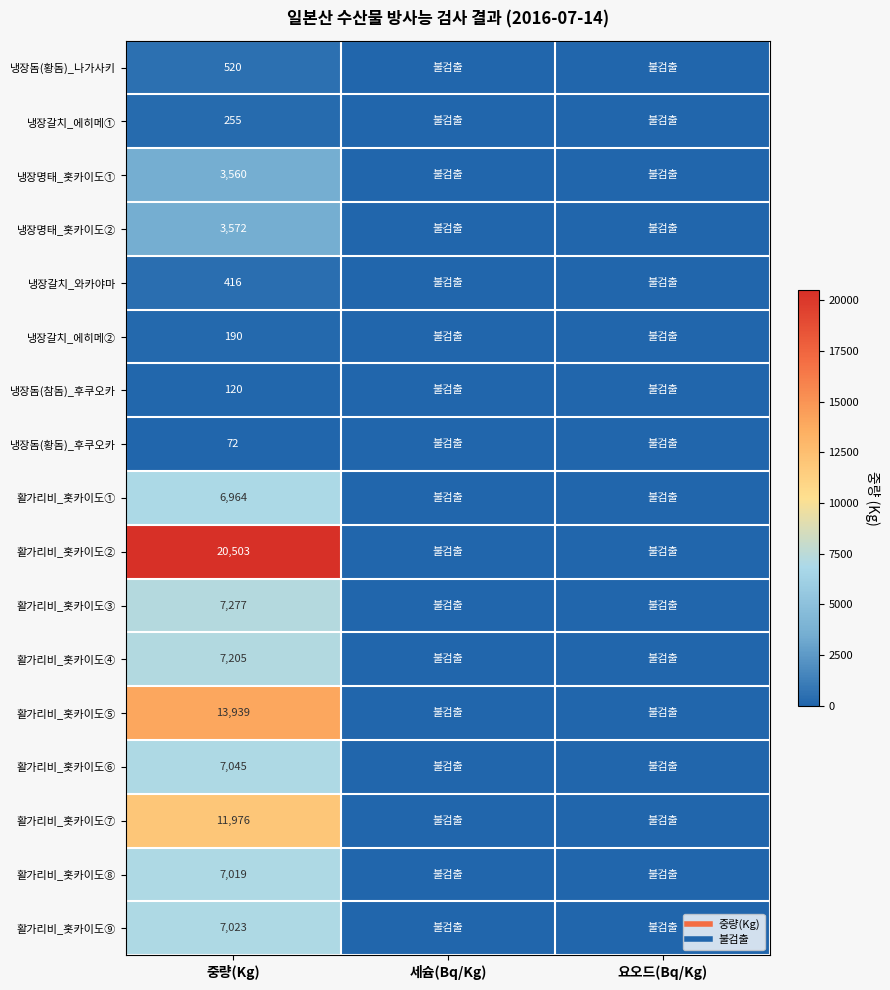

What is the difference between the maximum and second lowest values in the 냉장돔(황돔)_나가사키 series?

520